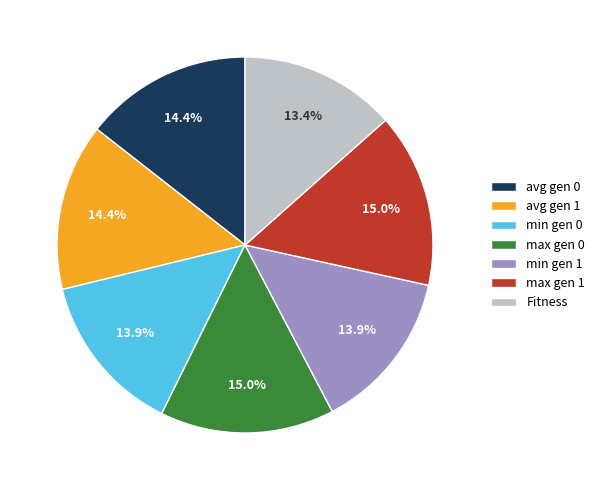

How much of the chart is everything except min gen 1?

86.1%